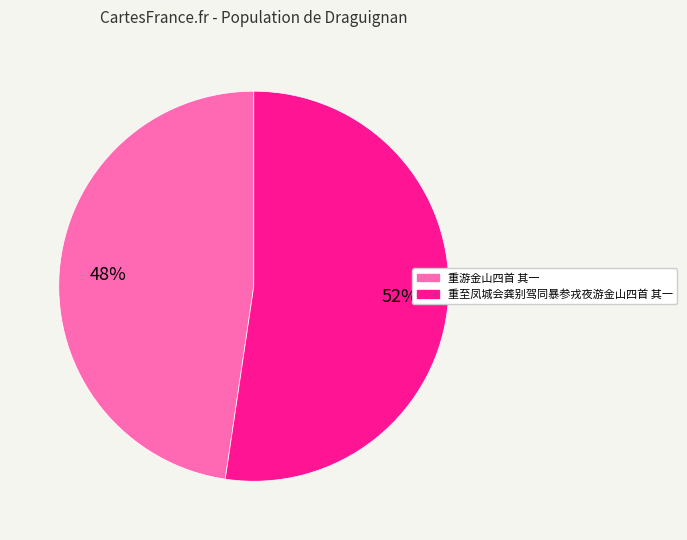

Count the number of slices in the pie.

2